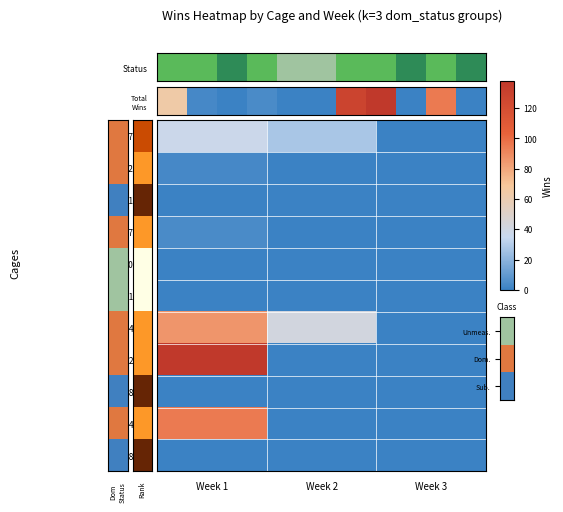

Count the 1074455 values in the range 0 to 95.

3